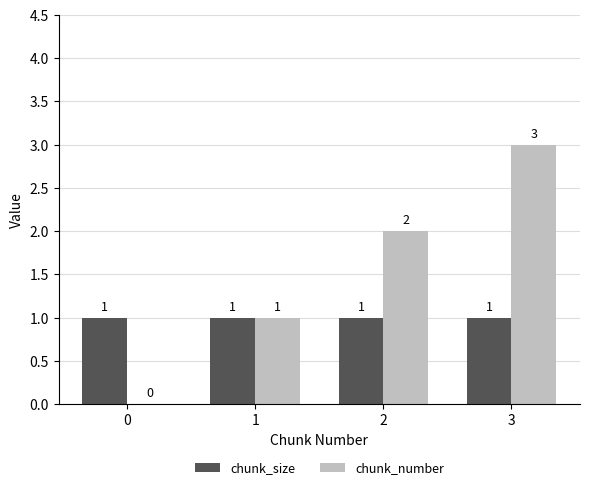

Which series changed the most between 2 and 3?

chunk_number